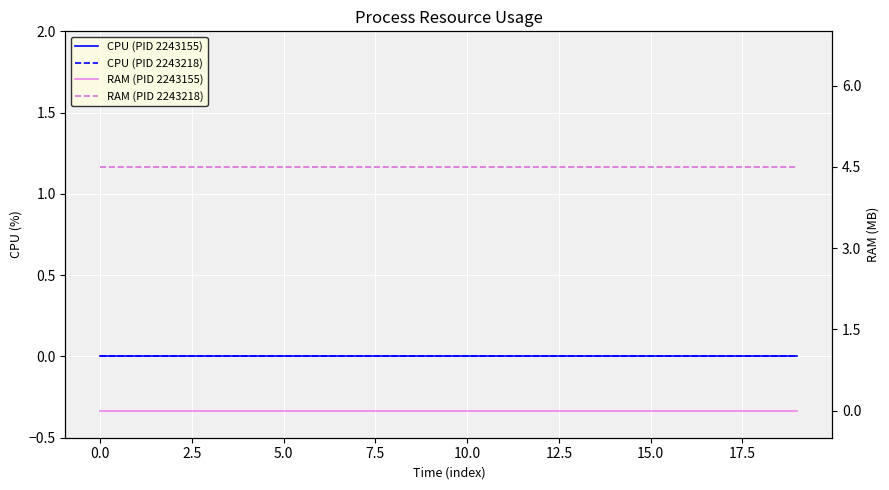

Between 15.0 and 10, which is larger?

15.0